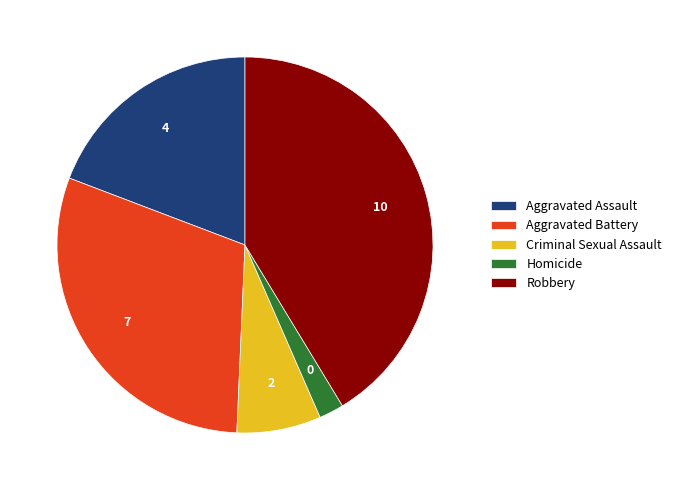

What is the ratio of the value at Criminal Sexual Assault to the value at Homicide?

3.4